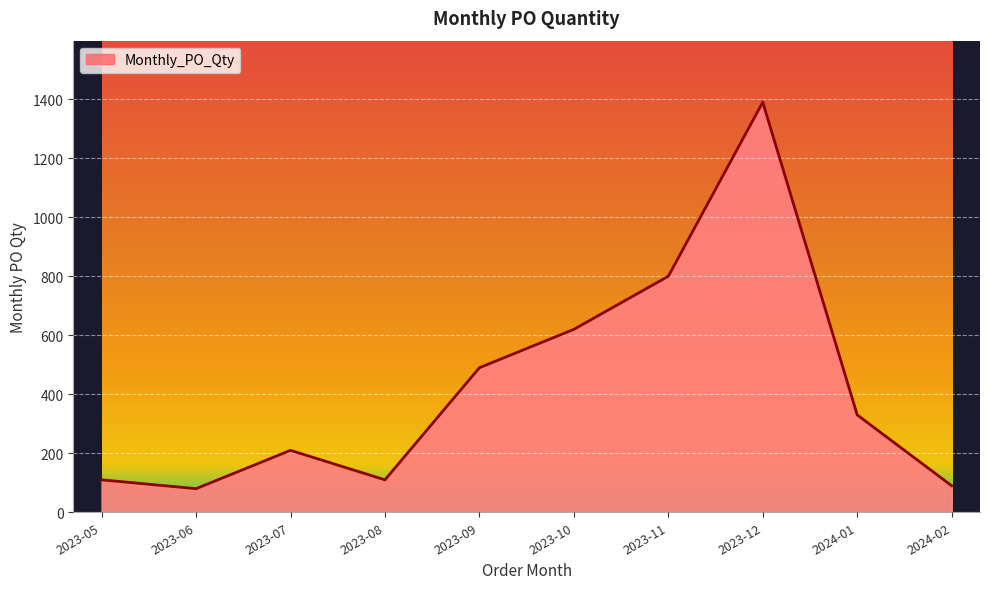

What is the ratio of the value at 2024-02 to the value at 2023-10?

0.1